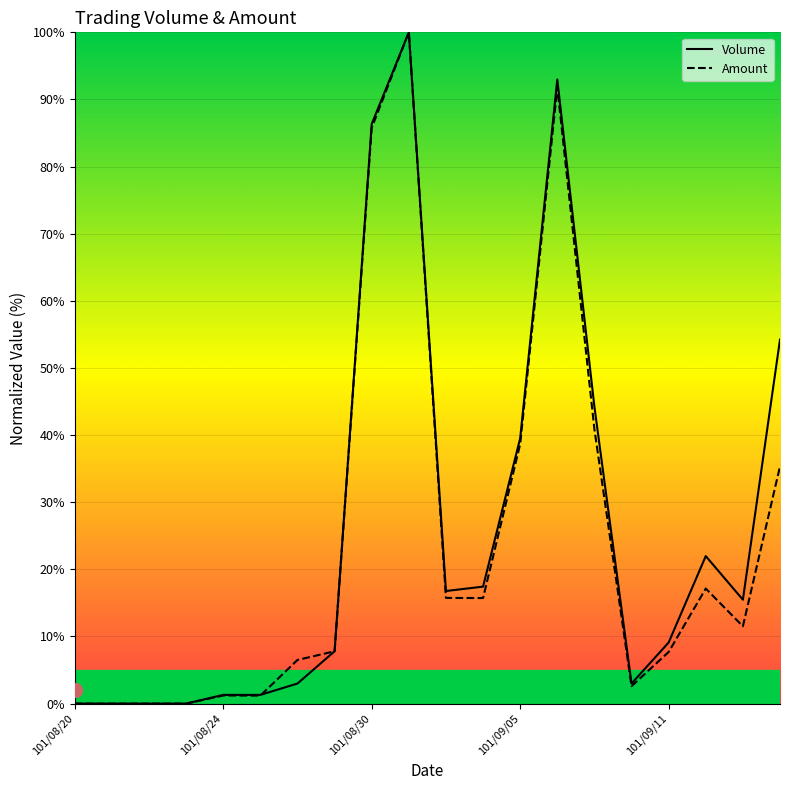

Rank the series by their average value, from lowest to highest.

Amount, Volume